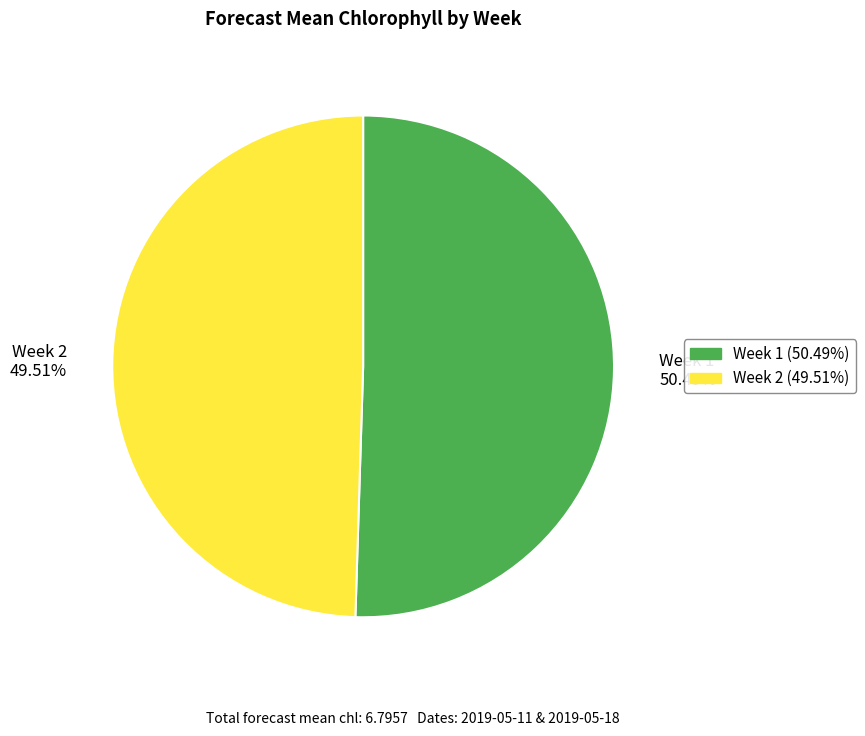

To the nearest percent, what portion does Week 2 represent?

50%